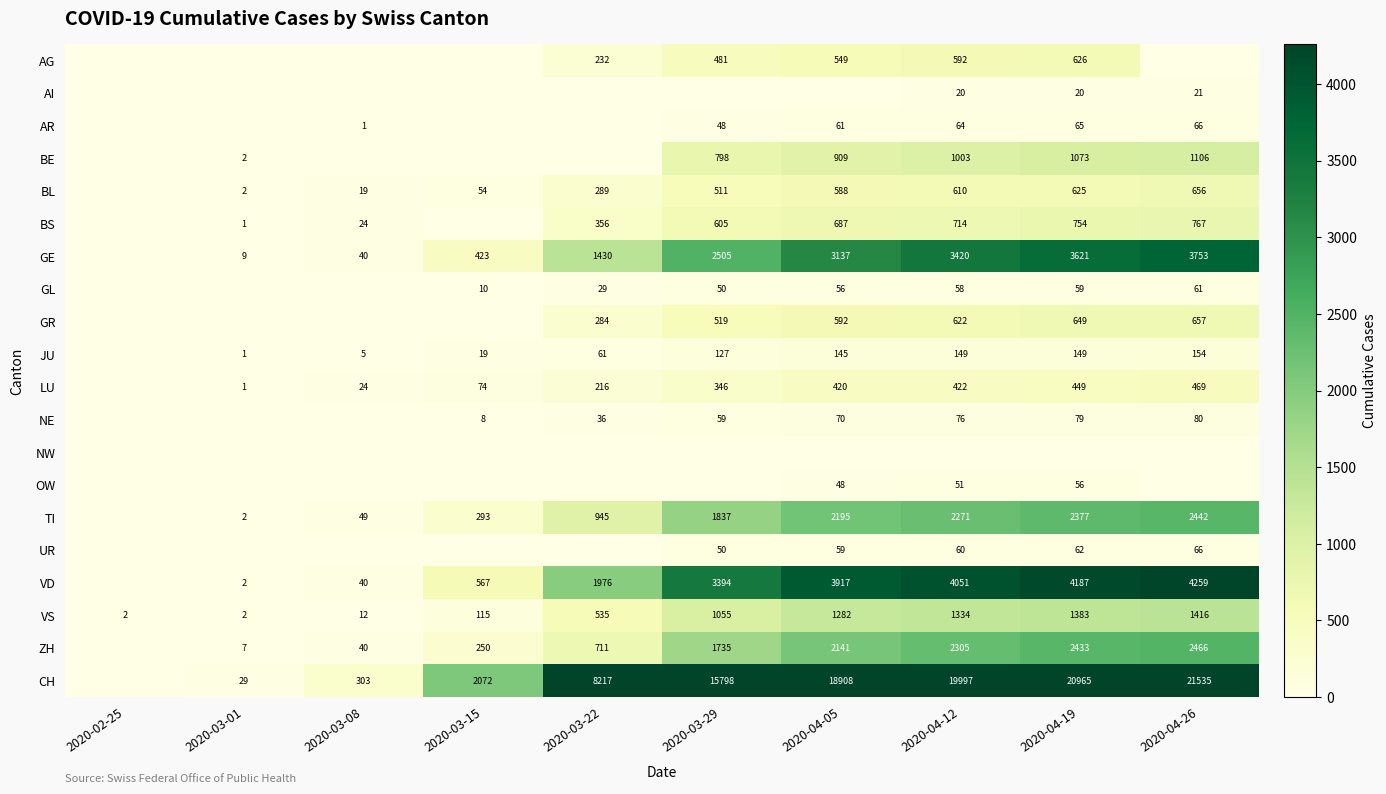

Which series has the largest range (max minus min)?

CH